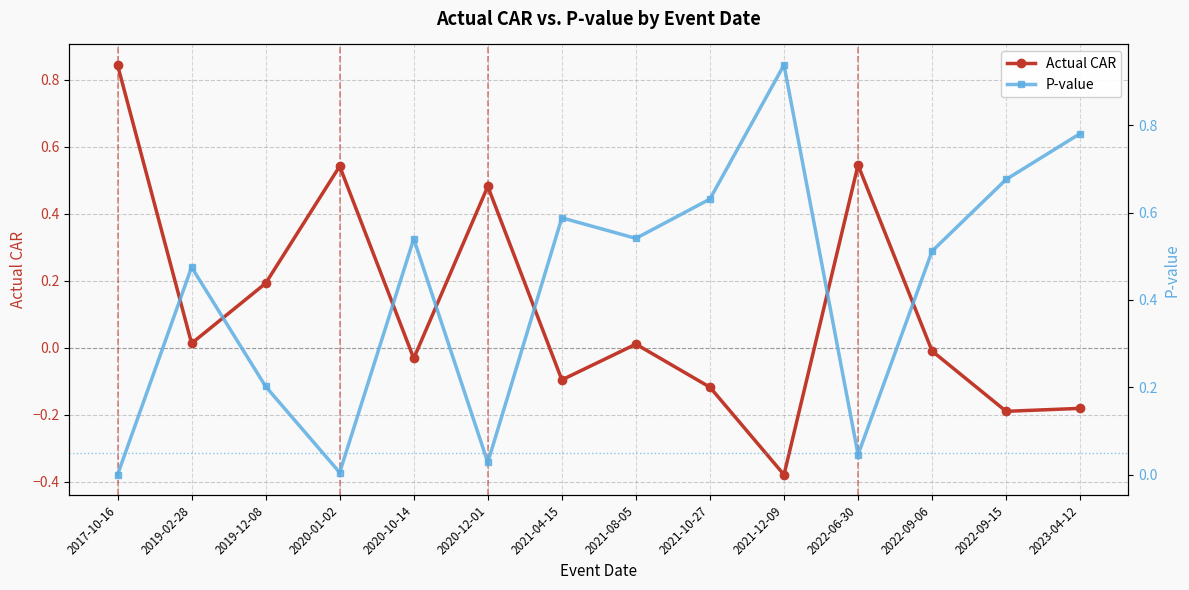

List the series in order of their overall mean, highest first.

P-value, Actual CAR